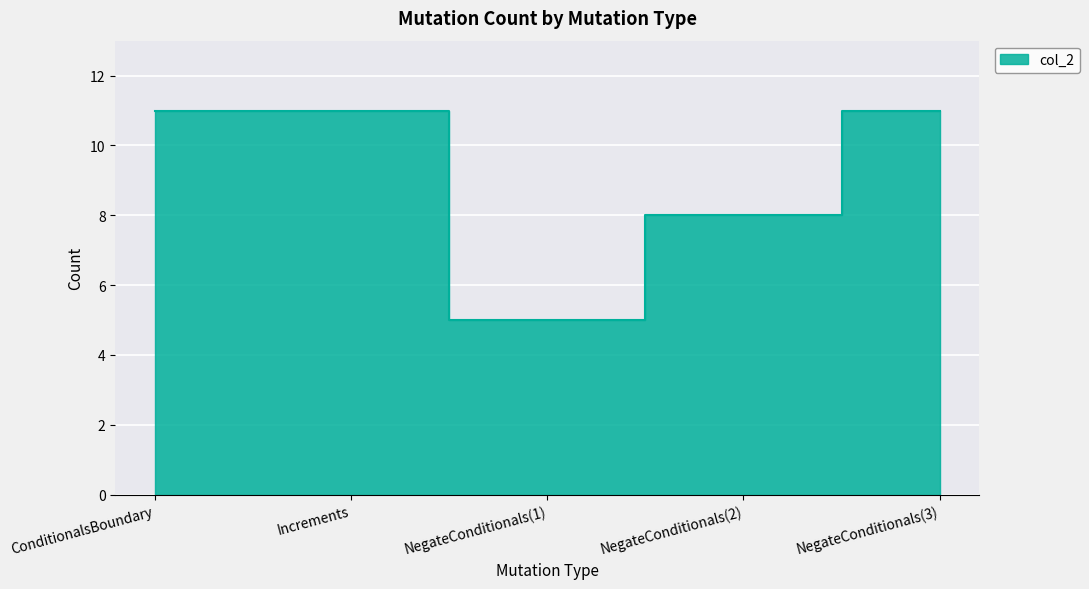

Reading right to left, extract all data points from this chart.

NegateConditionals(3)=11	NegateConditionals(2)=8	NegateConditionals(1)=5	Increments=11	ConditionalsBoundary=11